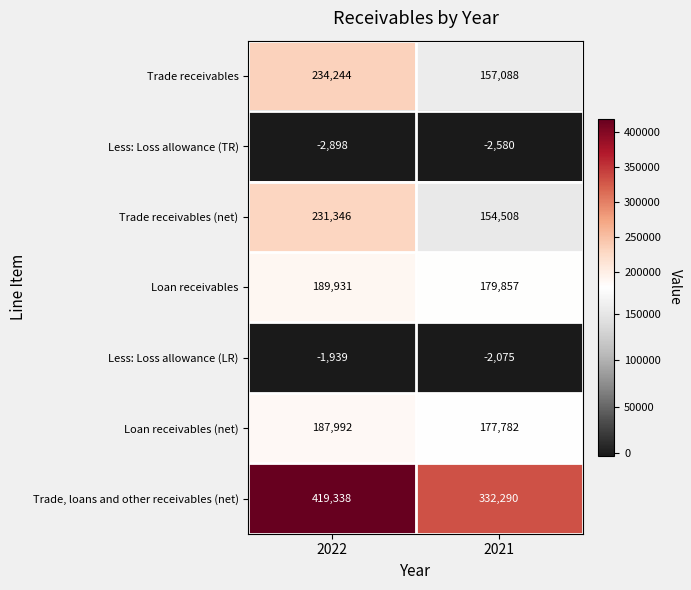

Which series changed the most between 2022 and 2021?

Trade, loans and other receivables (net)